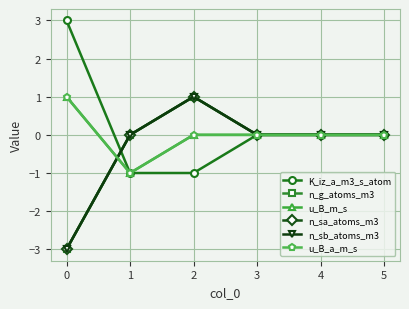

List the series in order of their peak value, highest first.

K_iz_a_m3_s_atom, n_g_atoms_m3, u_B_m_s, n_sa_atoms_m3, n_sb_atoms_m3, u_B_a_m_s